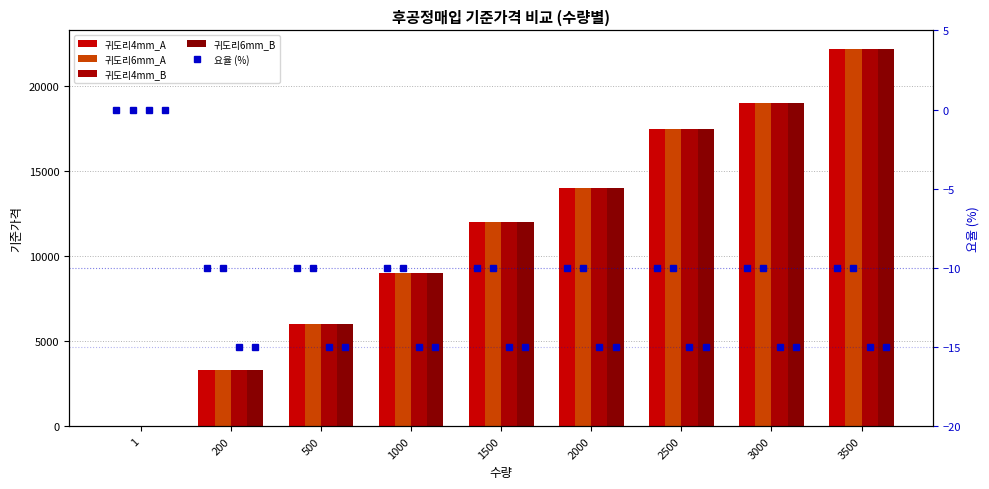

What is the difference between the maximum and second lowest values in the 요율_귀도리4mm_A series?

10